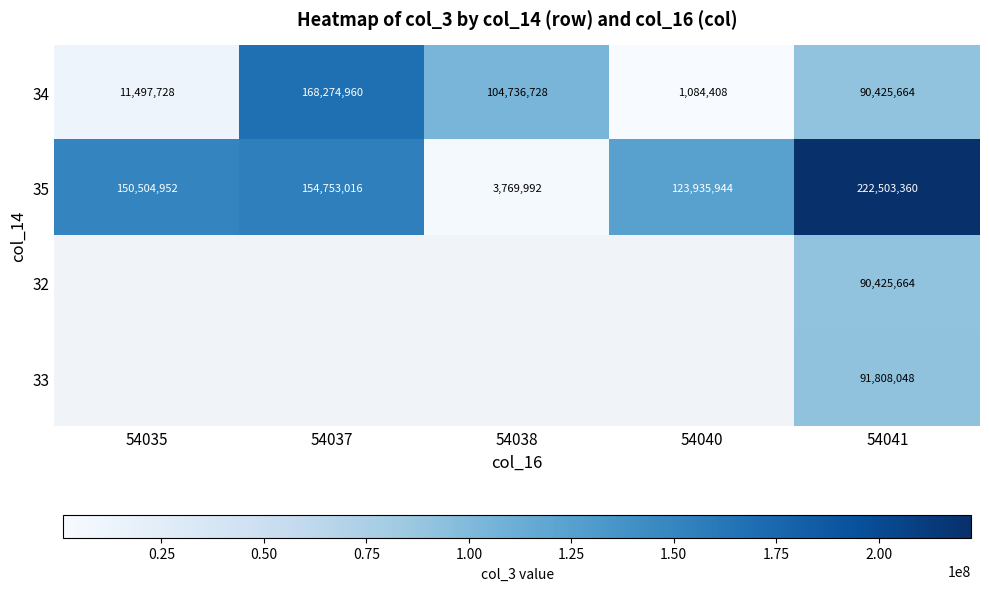

Is the value of 35 at 54041 greater than the value of 34 at 54040?

Yes